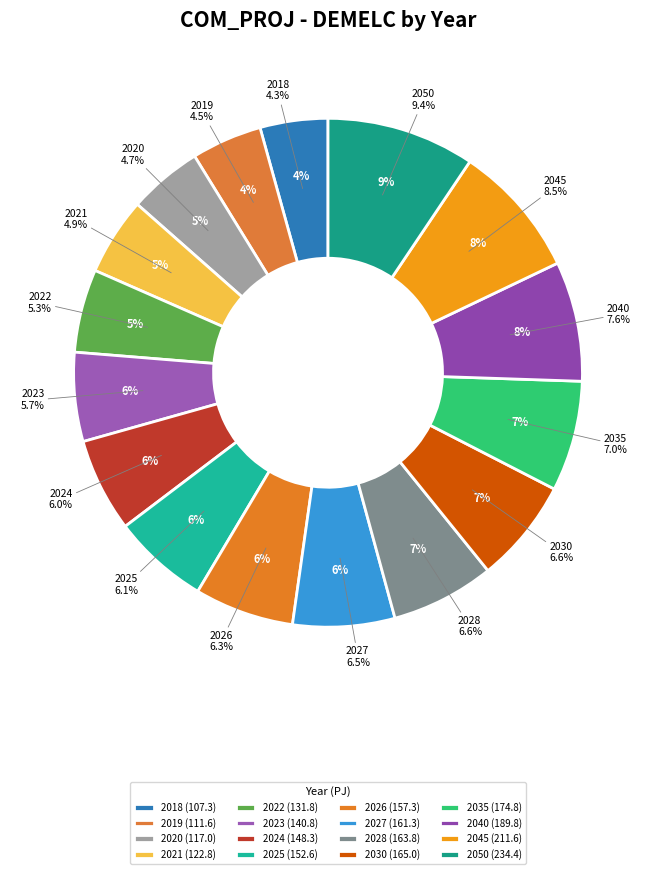

What percentage do 2022 and 2026 together represent?

11.6%